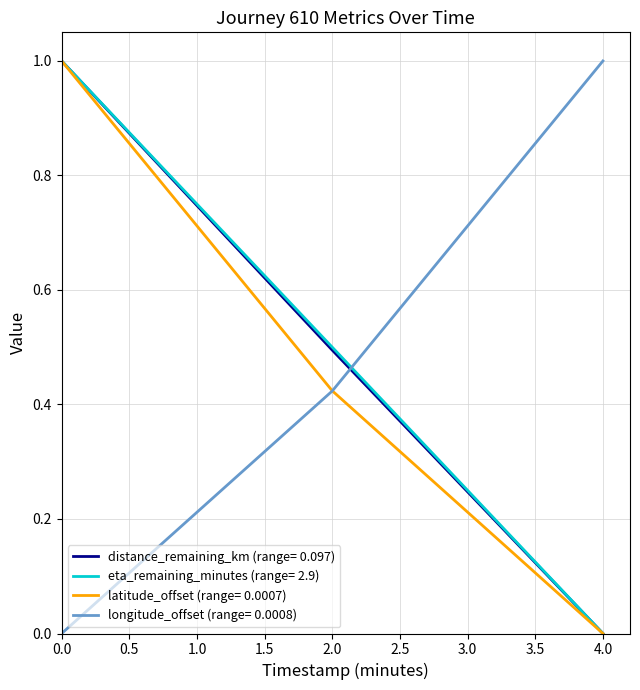

What is the difference between the highest and lowest values at 0.0?

1.0